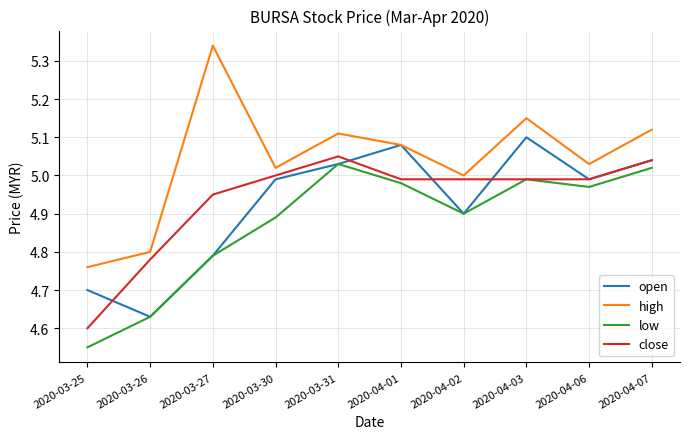

What is the difference between the maximum and minimum values in the high series?

0.6